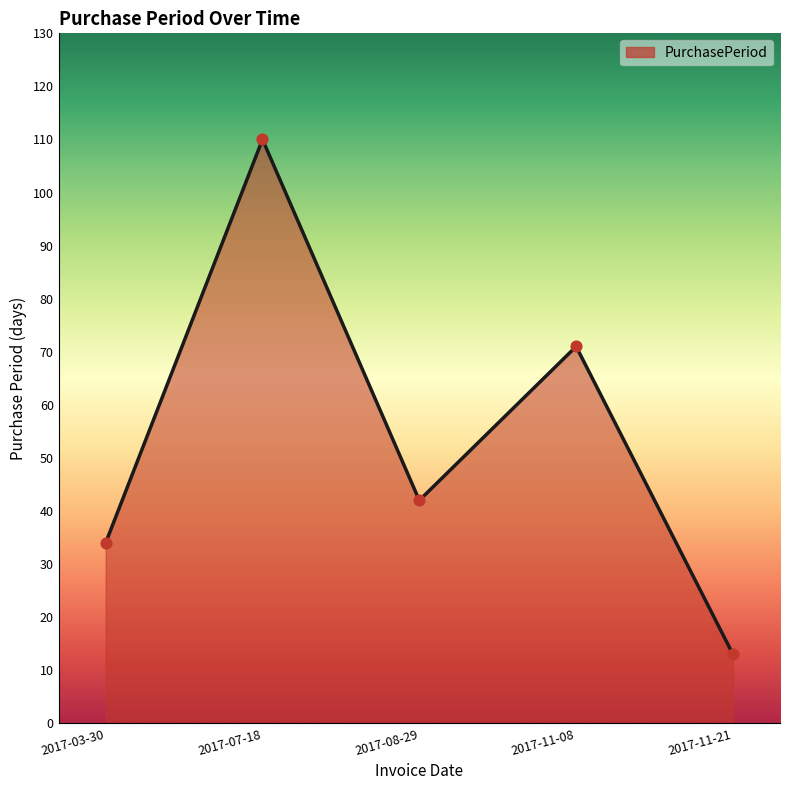

Between 2017-11-08 and 2017-03-30, which is larger?

2017-11-08